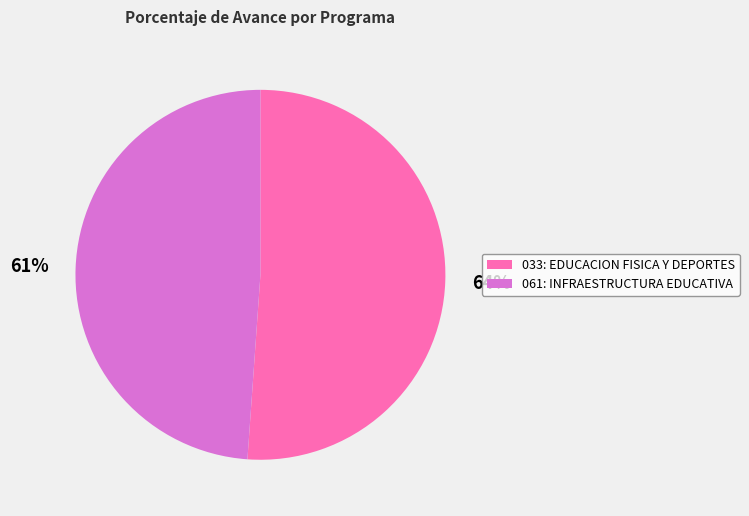

Rank the categories by value from highest to lowest.

033: EDUCACION FISICA Y DEPORTES, 061: INFRAESTRUCTURA EDUCATIVA